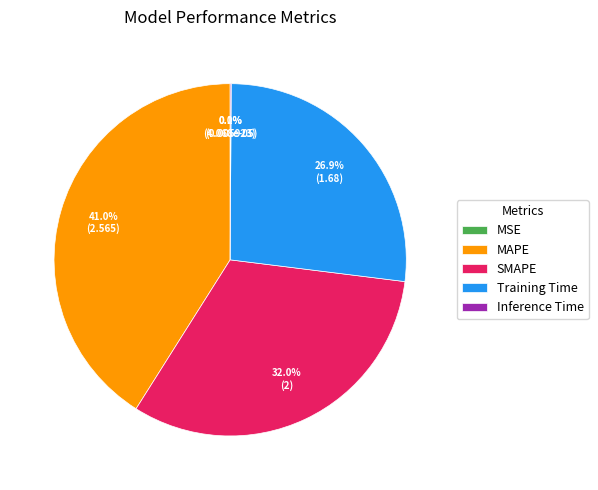

True or false: MAPE accounts for 41% of the total.

True